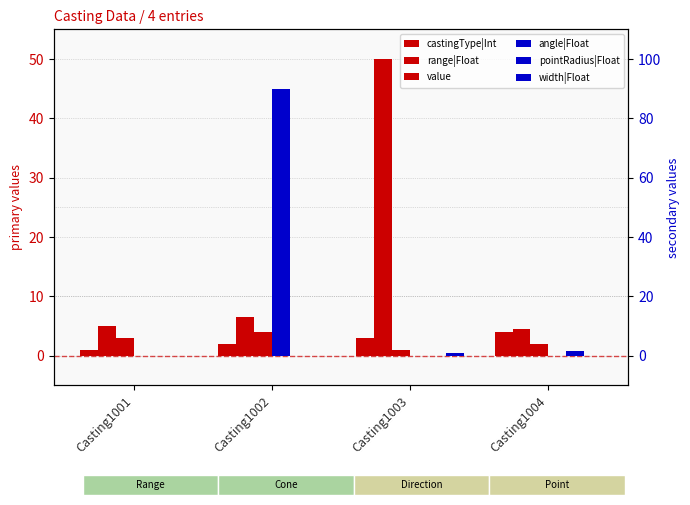

What is the difference between the maximum and minimum values in the range|Float series?

45.5